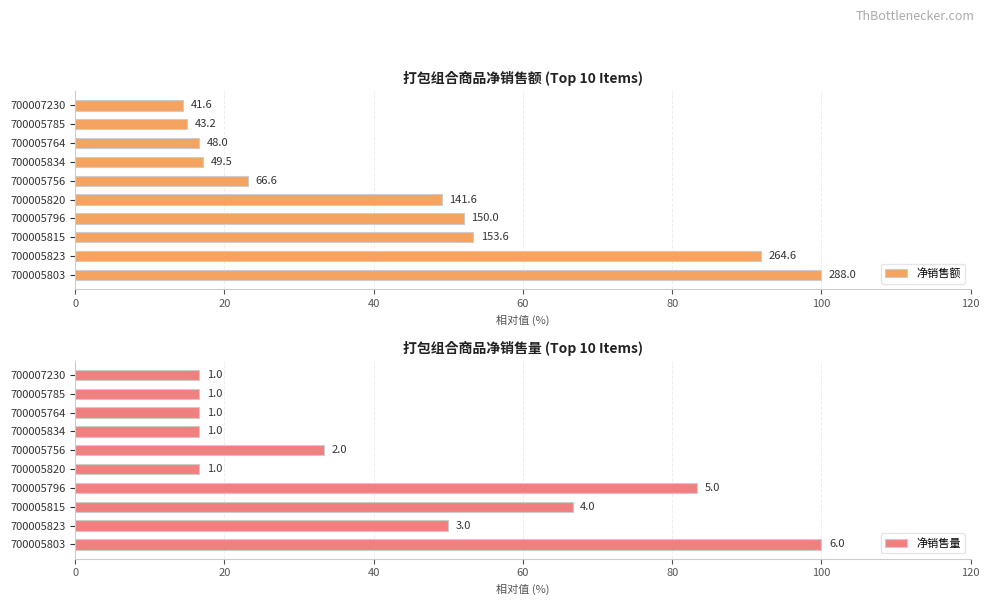

Which series has the largest range (max minus min)?

净销售额